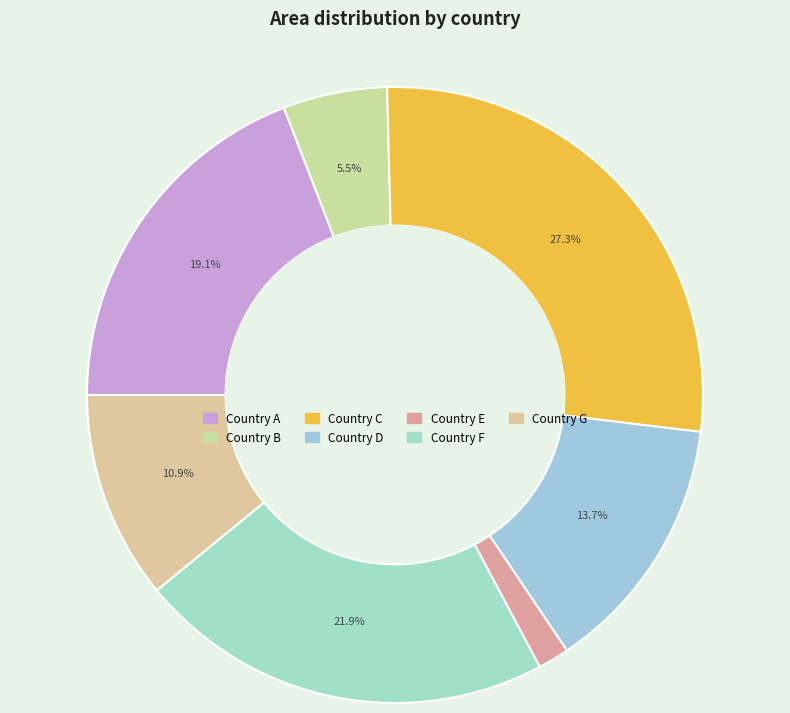

The Country E slice represents 2% of the pie. True or false?

True